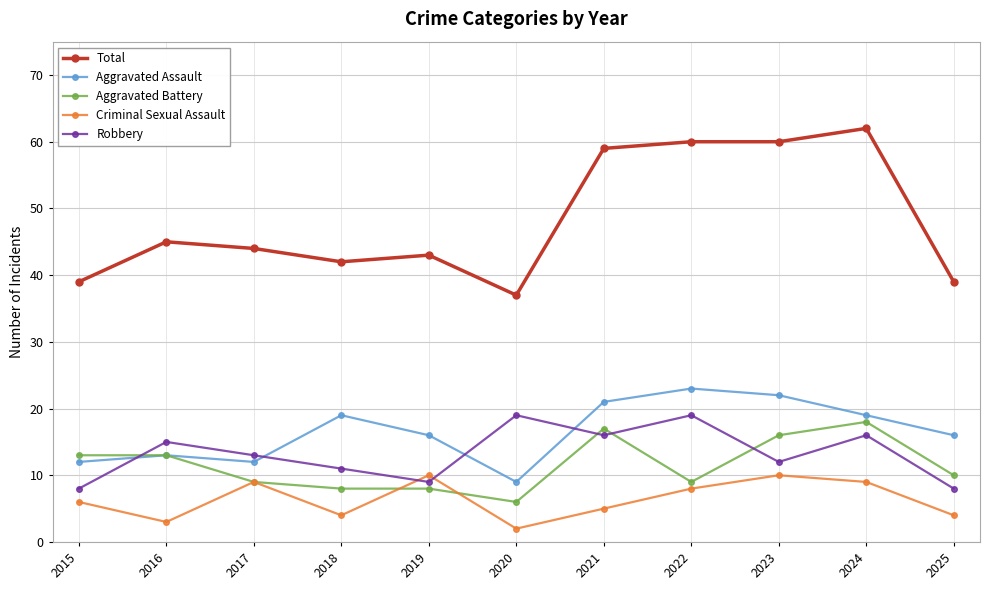

Is it true that Robbery equals 15 at 2016?

True